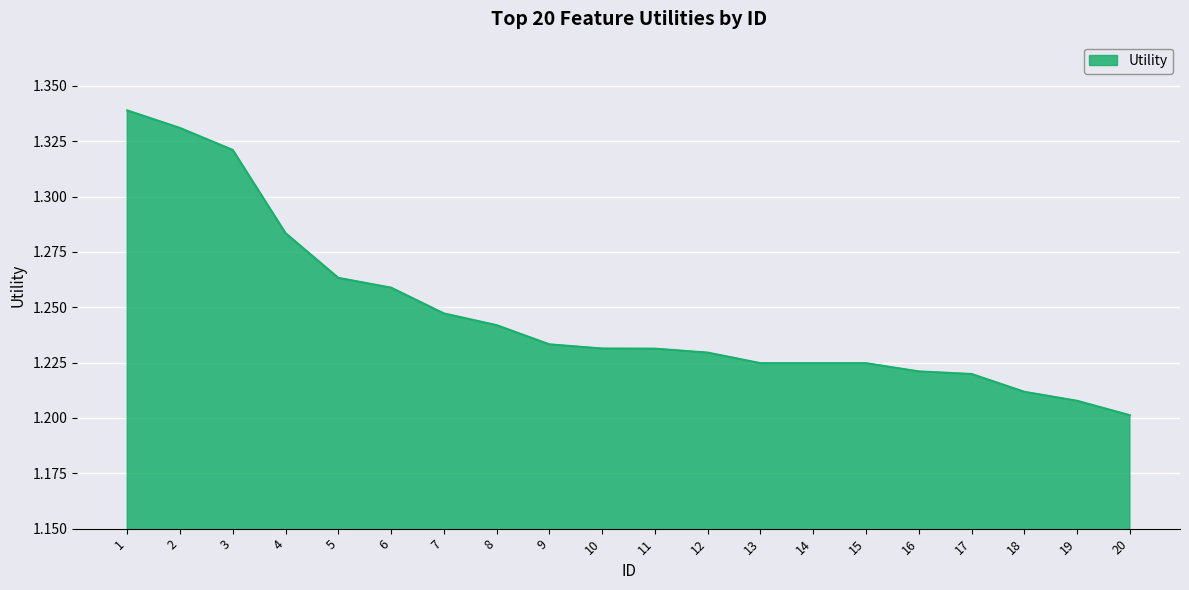

Approximately how many times larger is the value at 5 compared to 19?

1.0